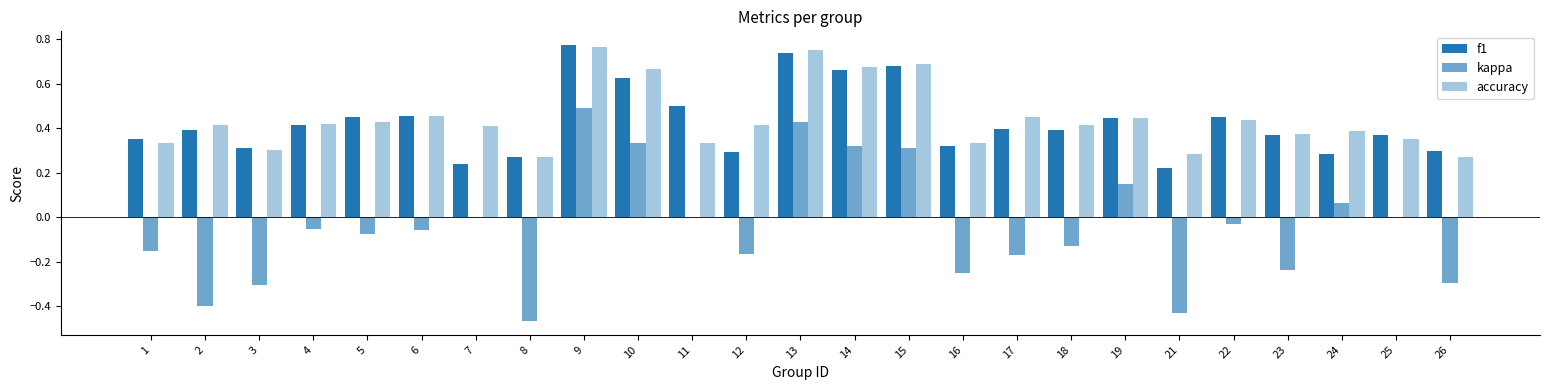

How many groups of bars are there?

25